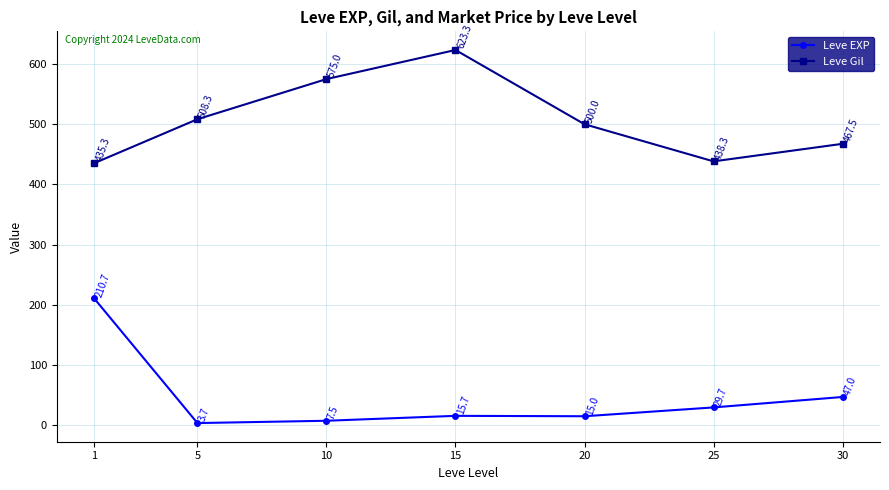

At how many categories does at least one series exceed 176?

7